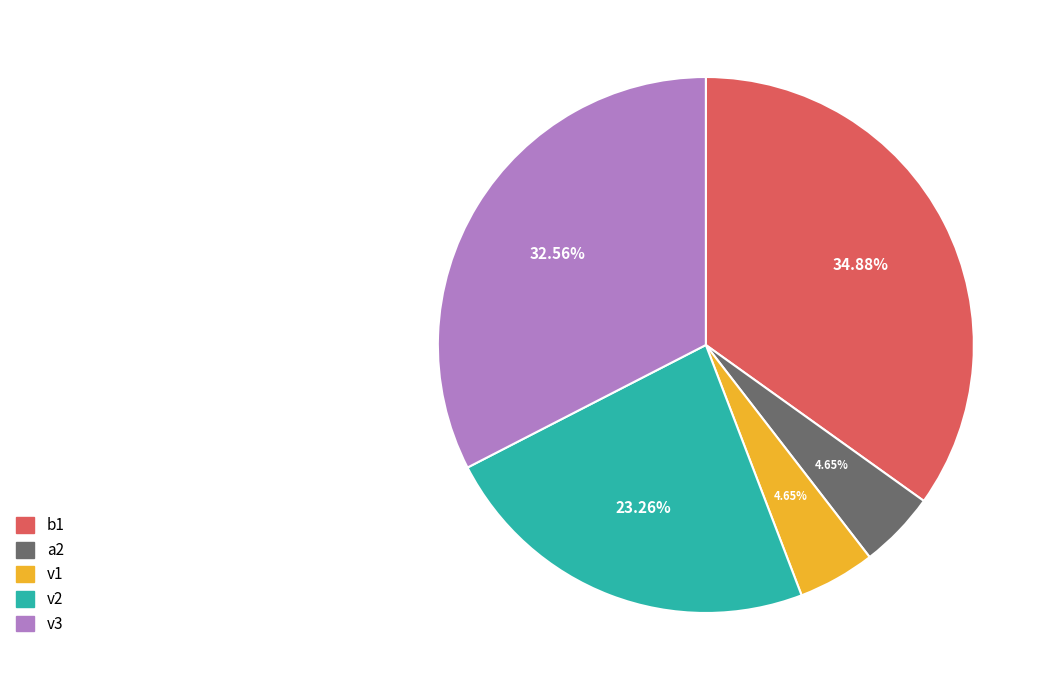

What is the ratio of the value at v2 to the value at v3?

0.7